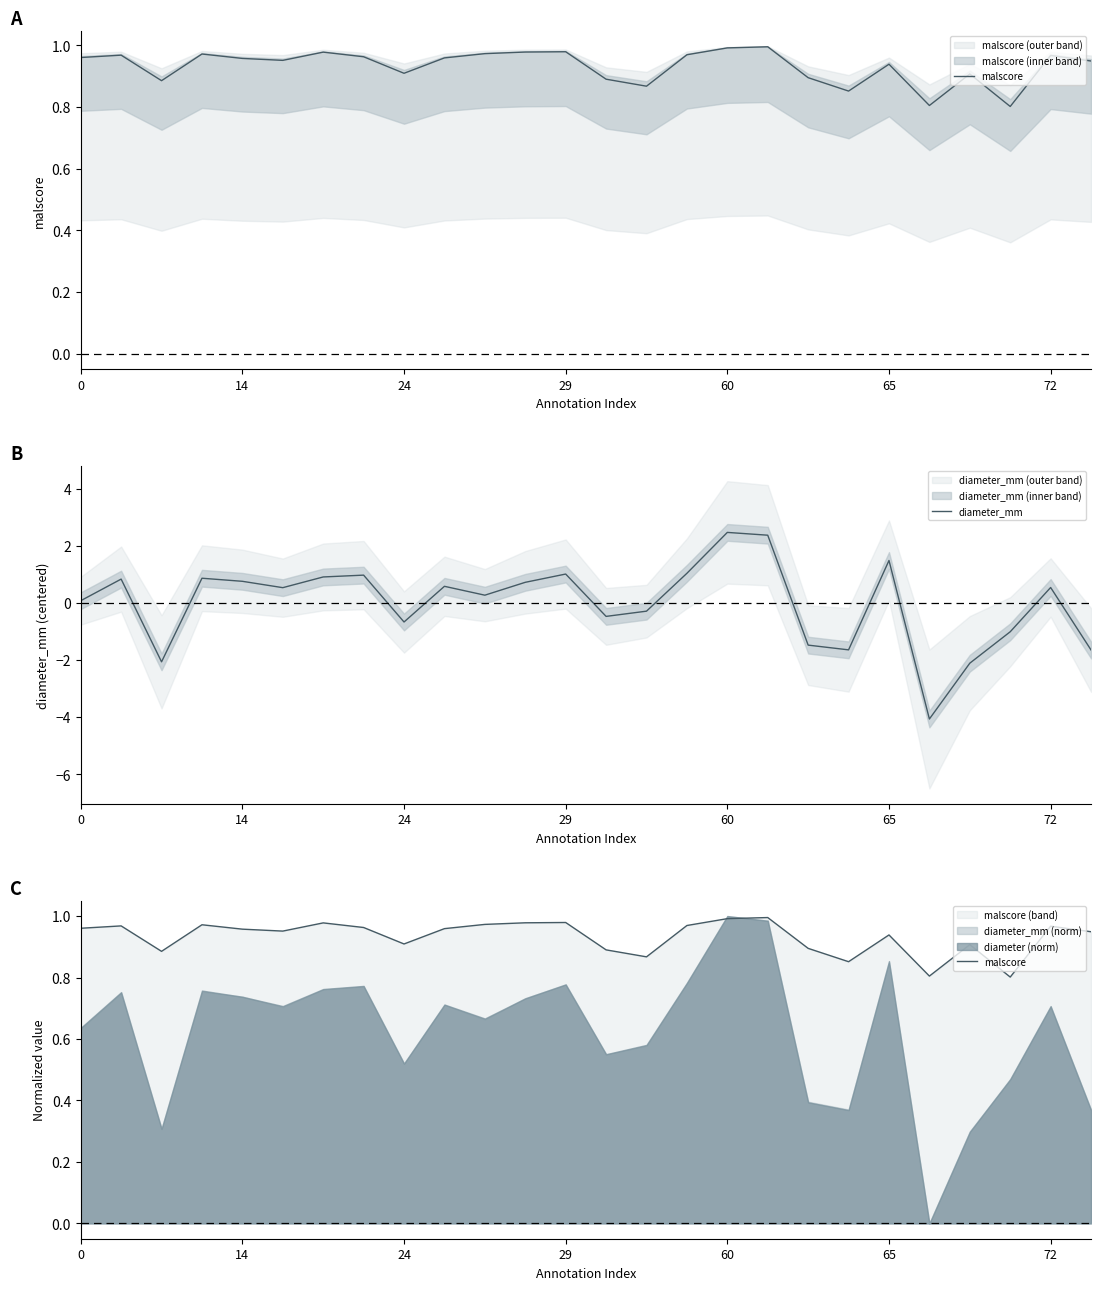

How many intersections are there between malscore and diameter_mm?

8